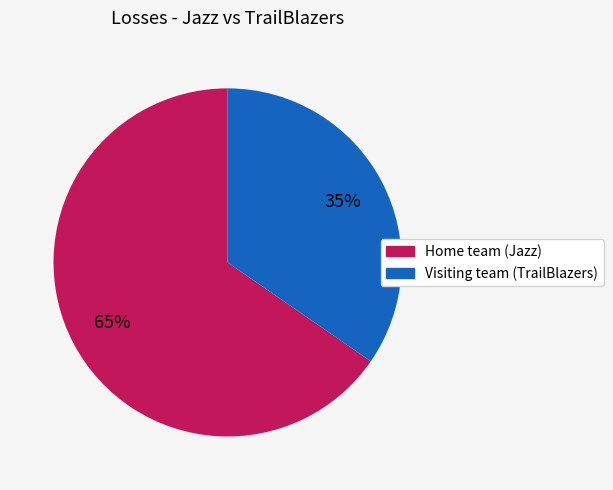

To the nearest percent, what percentage of the pie is Home team (Jazz)?

65%